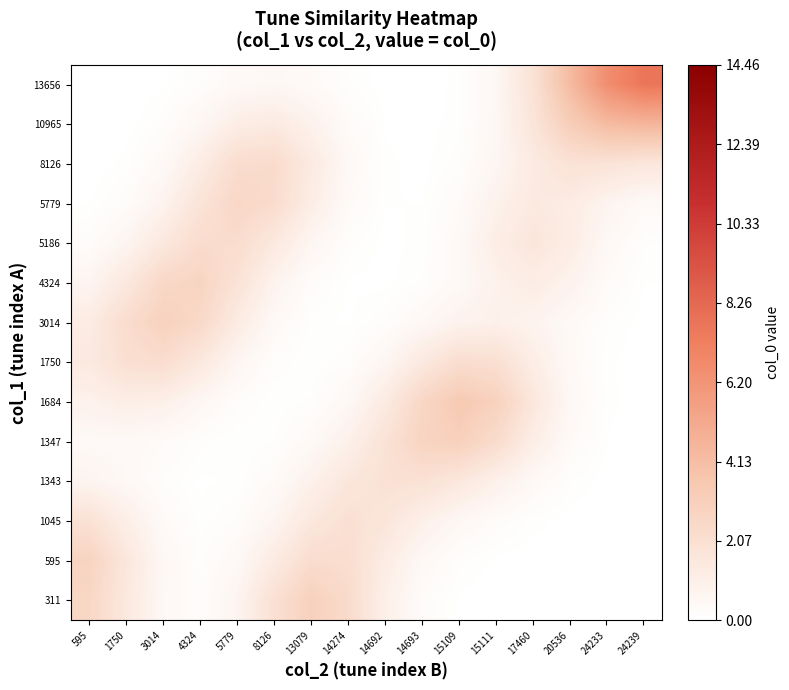

Rank the series at 14692 from highest to lowest value.

1343, 1347, 1045, 1684, 595, 311, 1750, 3014, 8126, 5779, 10965, 4324, 5186, 13656